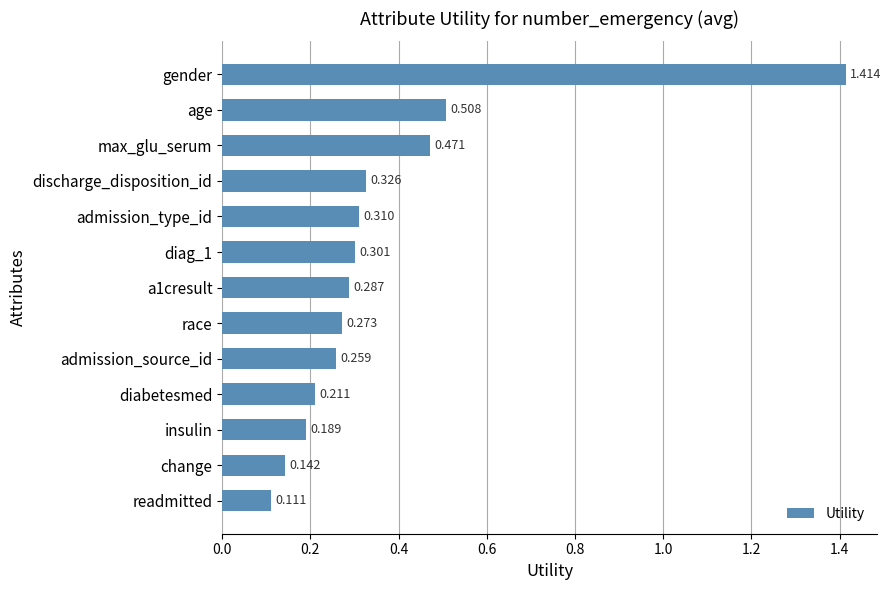

What is the label of the 9th bar from the top?

admission_source_id